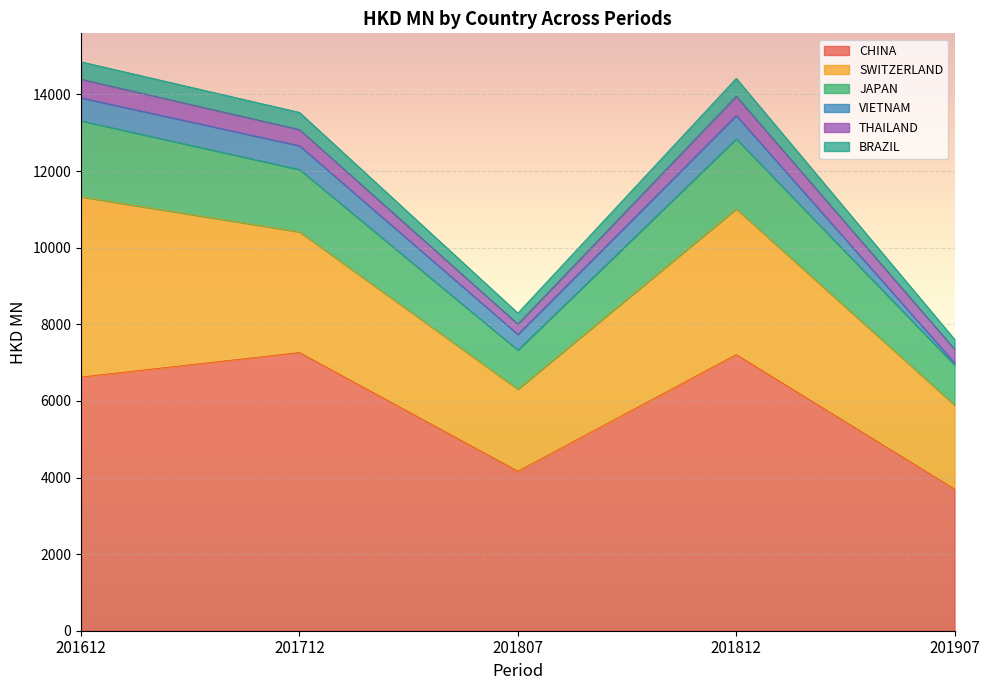

The value of CHINA at 201807 is 4165.2. True or false?

True